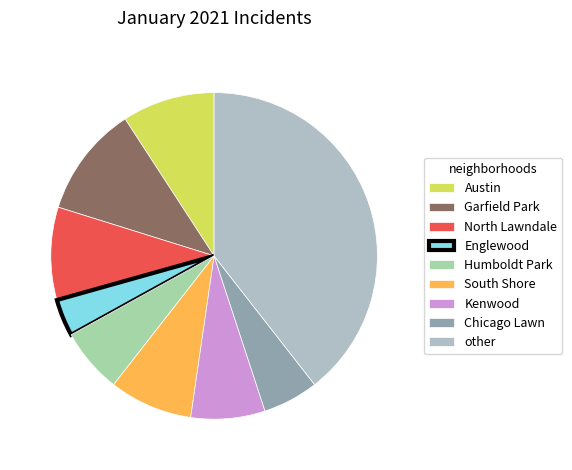

Which category has the smallest portion of the pie?

Englewood